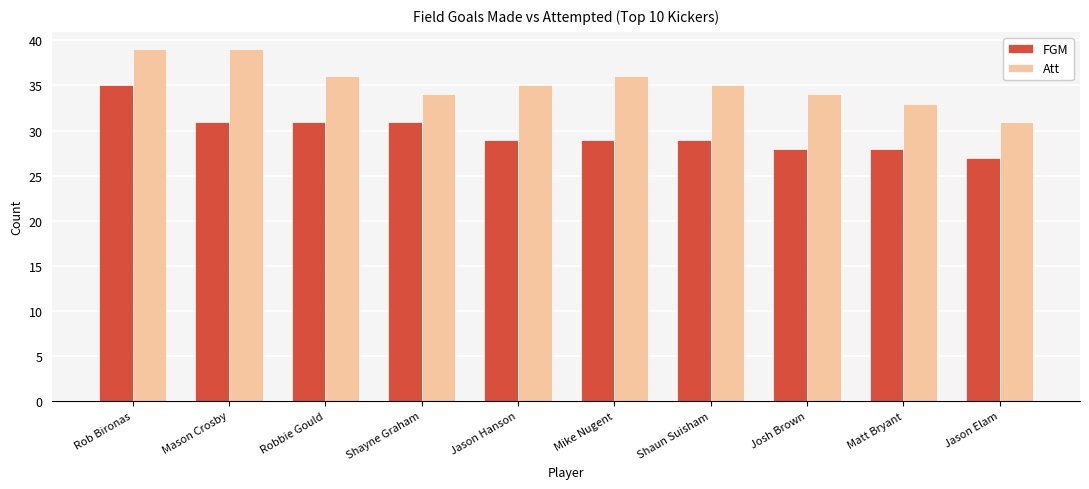

Is it true that Att equals 17 at Jason Hanson?

False